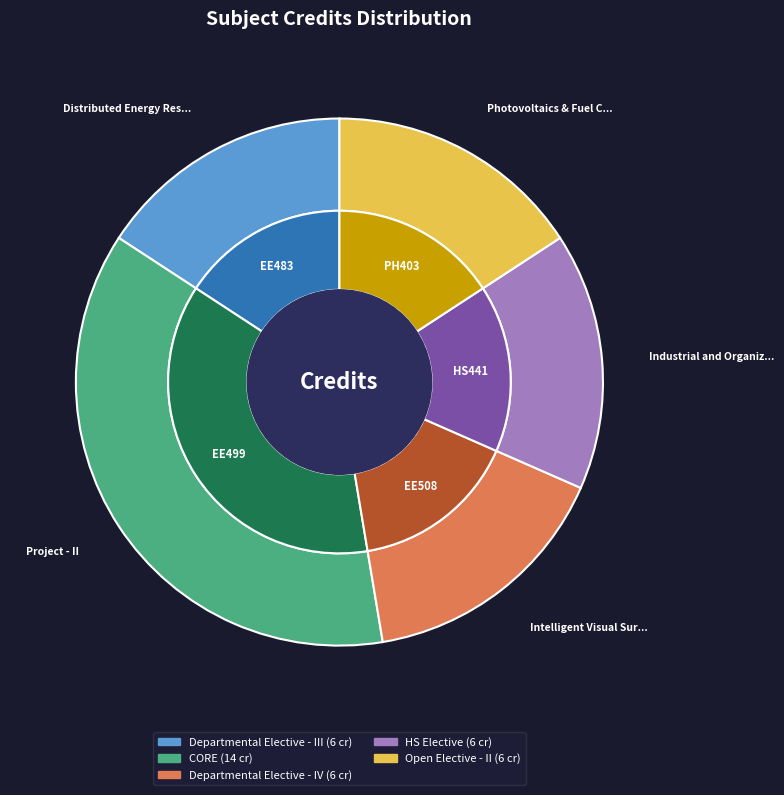

To the nearest percent, what portion does Industrial and Organizational Psychology represent?

16%